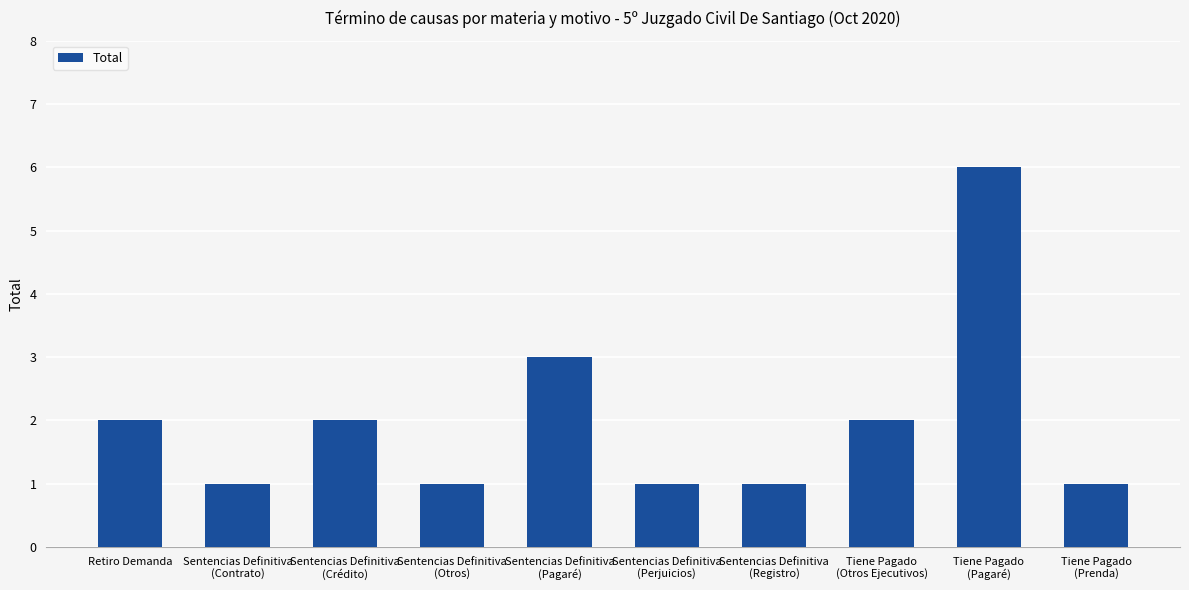

What is the ratio of the value at Sentencias Definitiva
(Pagaré) to the value at Tiene Pagado
(Otros Ejecutivos)?

1.5